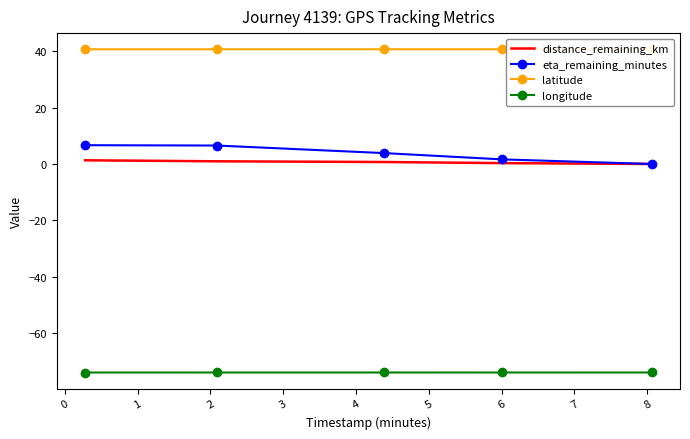

What is the maximum value for latitude?

40.7